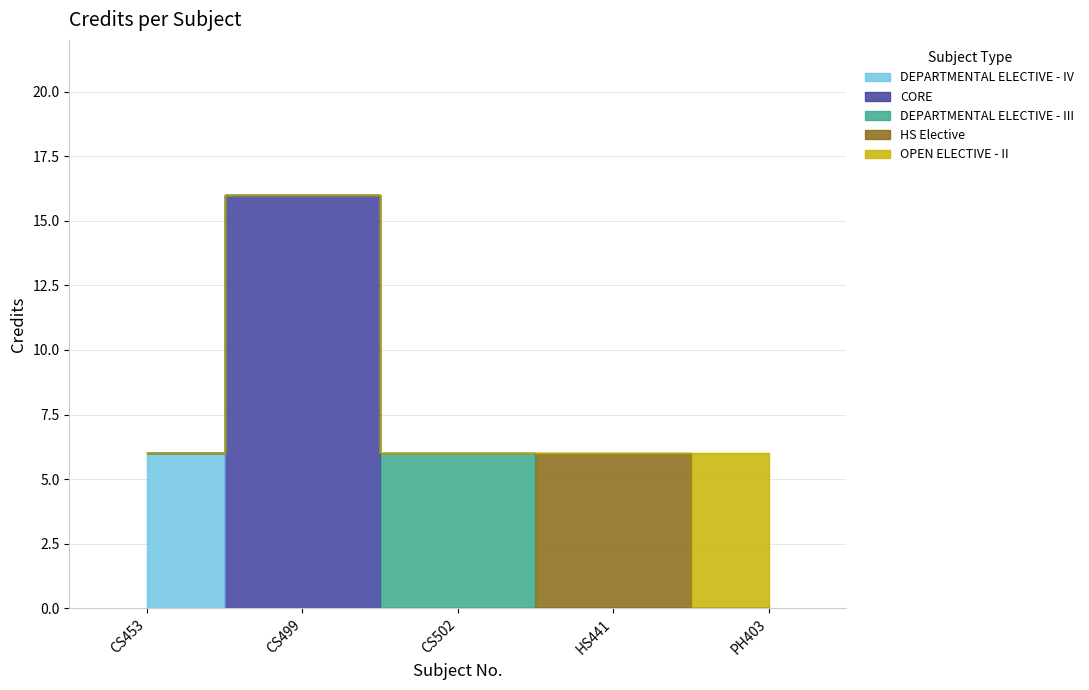

What position from the right is PH403?

1